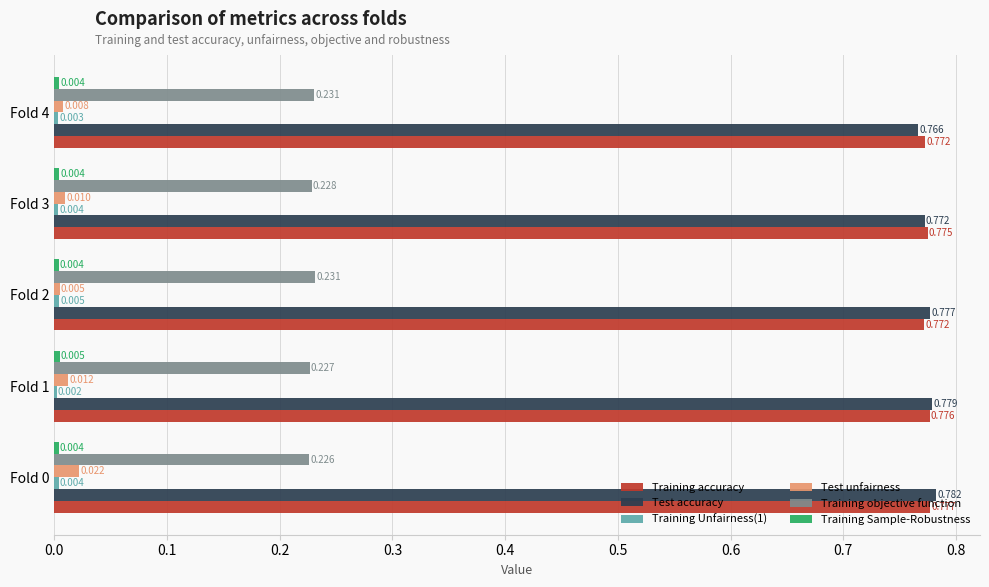

Count the Training objective function values in the range 0 to 1.

5